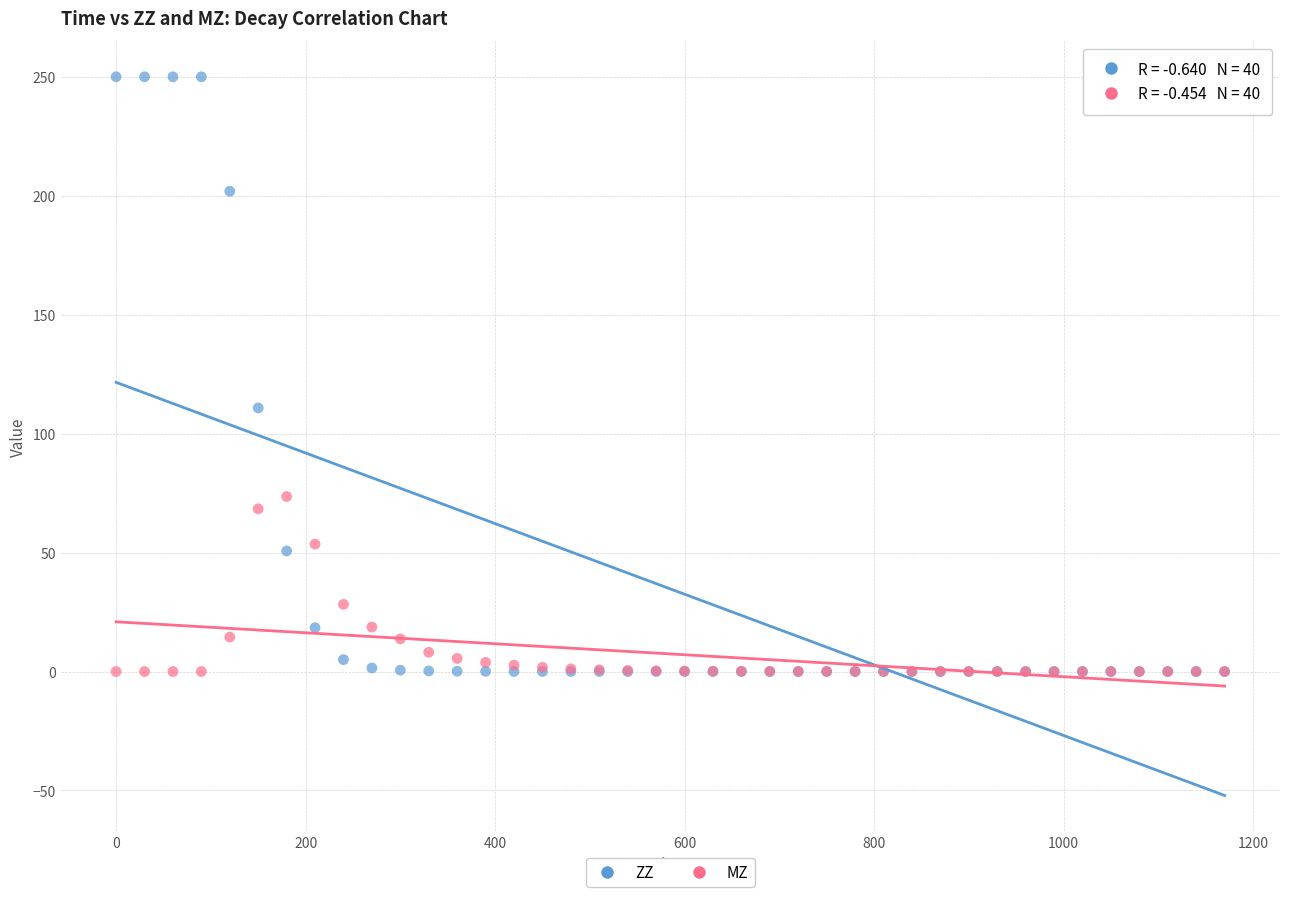

In the MZ series, what Y value is closest to 36?

28.2